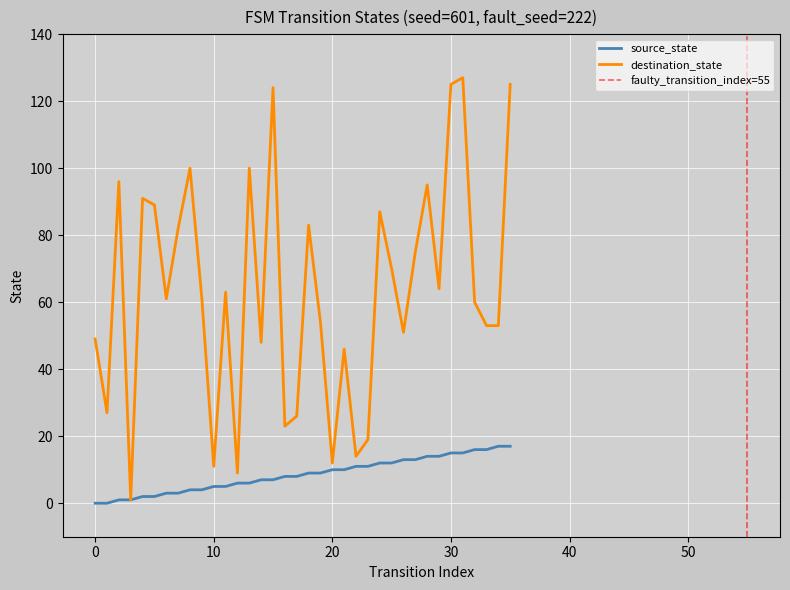

Reading right to left, what are all the values shown in this chart?

source_state: 17	17	16	16	15	15	14	14	13	13	12	12	11	11	10	10	9	9	8	8	7	7	6	6	5	5	4	4	3	3	2	2	1	1	0	0
destination_state: 125	53	53	60	127	125	64	95	75	51	70	87	19	14	46	12	54	83	26	23	124	48	100	9	63	11	61	100	82	61	89	91	1	96	27	49